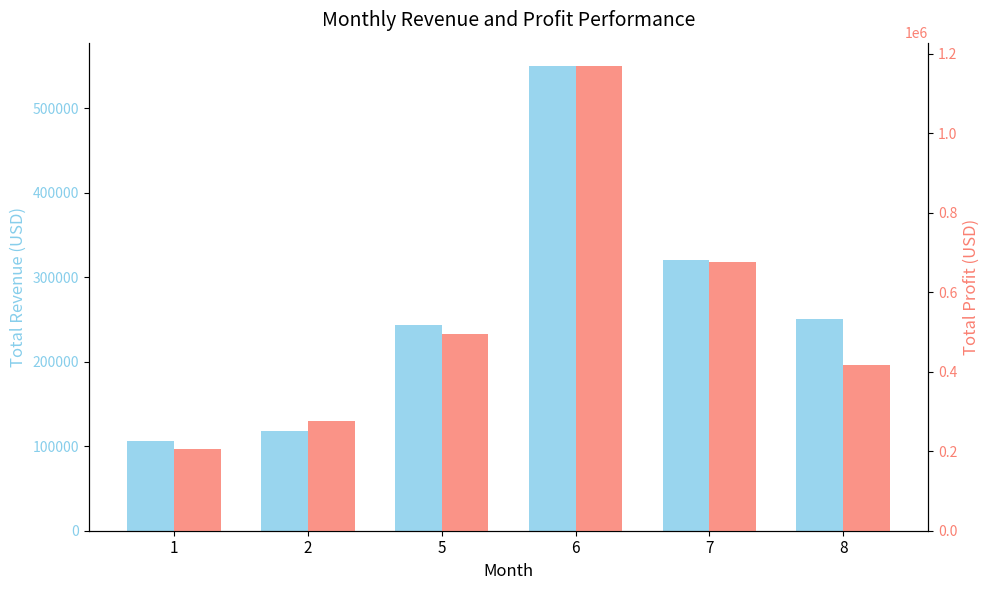

Between 6 and 7, which series saw the biggest shift?

col_2